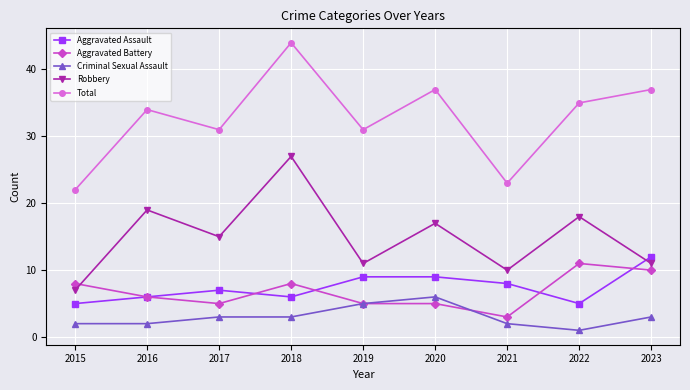

Reading left to right, what are all the values shown in this chart?

Aggravated Assault: 5	6	7	6	9	9	8	5	12
Aggravated Battery: 8	6	5	8	5	5	3	11	10
Criminal Sexual Assault: 2	2	3	3	5	6	2	1	3
Robbery: 7	19	15	27	11	17	10	18	11
Total: 22	34	31	44	31	37	23	35	37